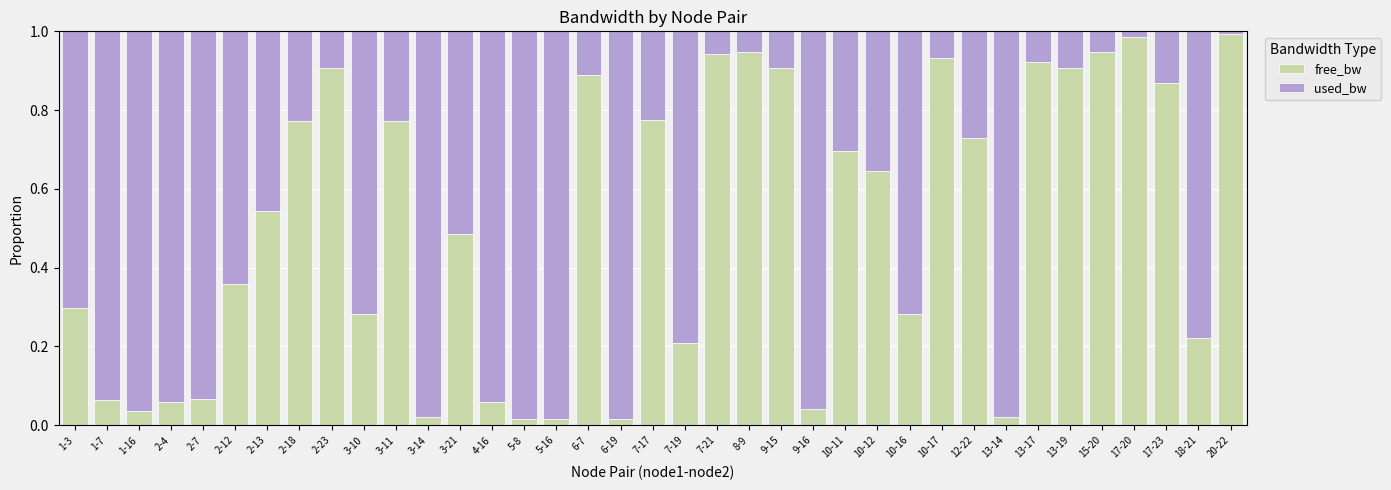

True or false: free_bw has a value of 1.2 at 2-18.

False